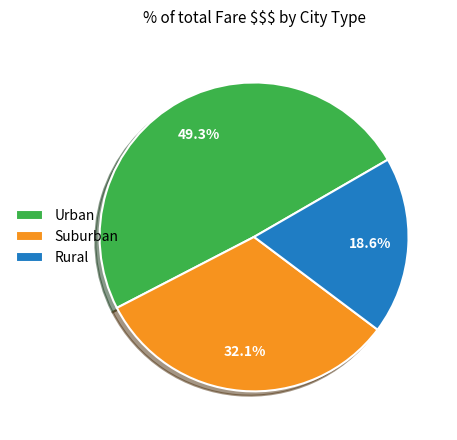

Count the number of slices in the pie.

3